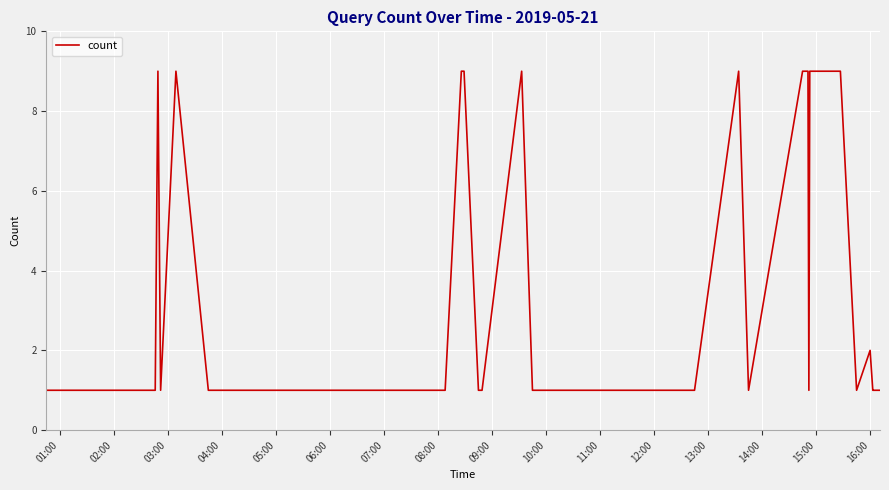

What is the maximum value shown in the chart?

9